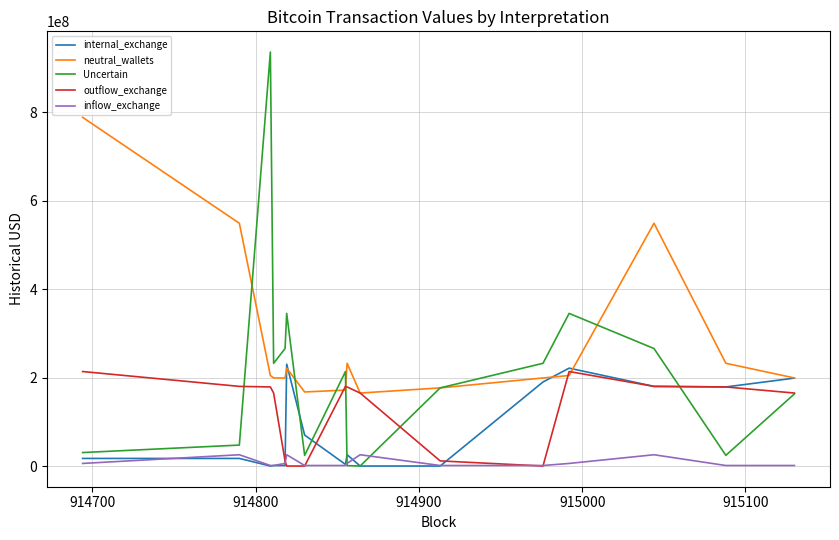

List the series in order of their overall mean, lowest first.

inflow_exchange, internal_exchange, outflow_exchange, Uncertain, neutral_wallets